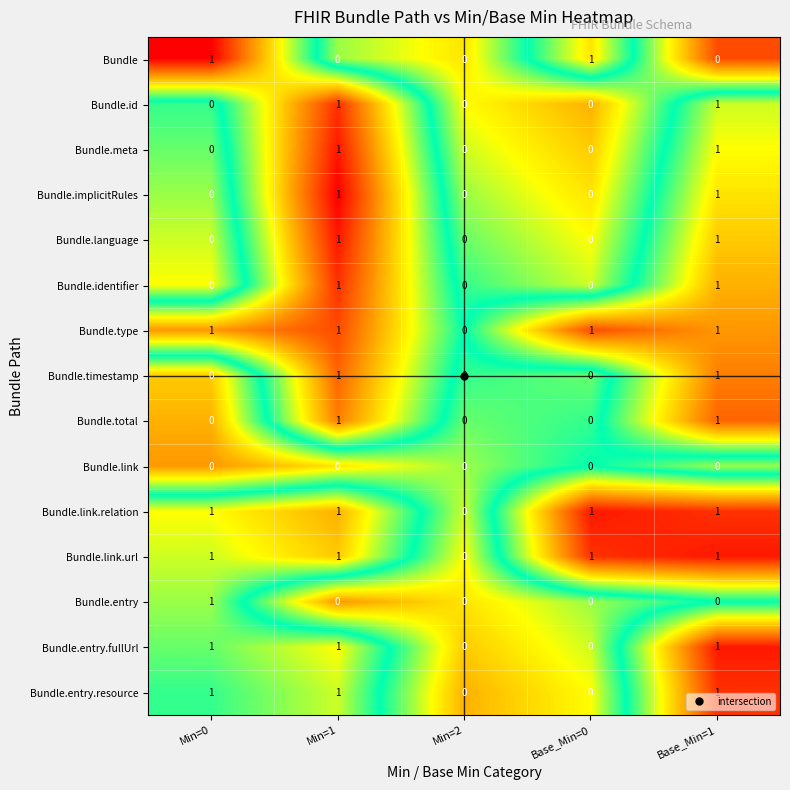

The Bundle.implicitRules series shows 2 at Min=1. True or false?

False